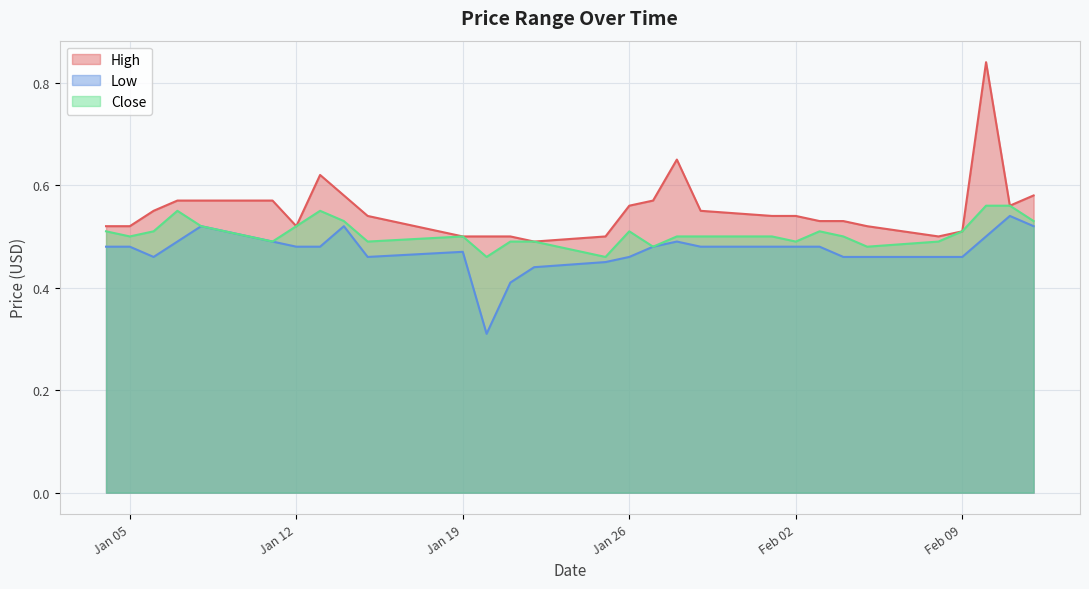

Is it true that Close equals 0.5 at 2021-02-05?

True